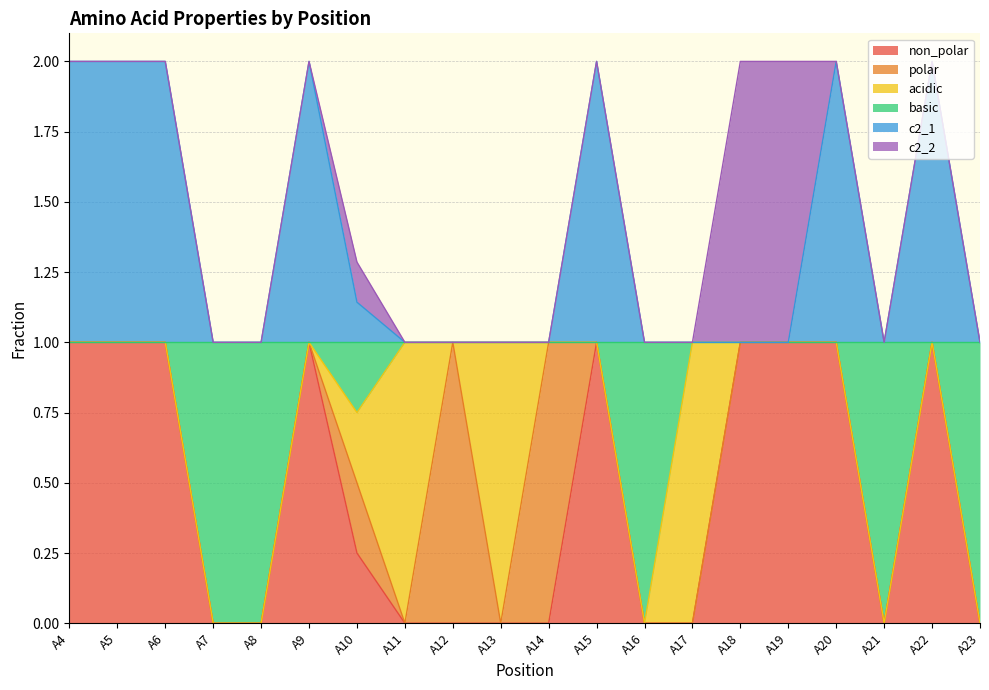

What are all the series names shown in the legend?

non_polar, polar, acidic, basic, c2_1, c2_2